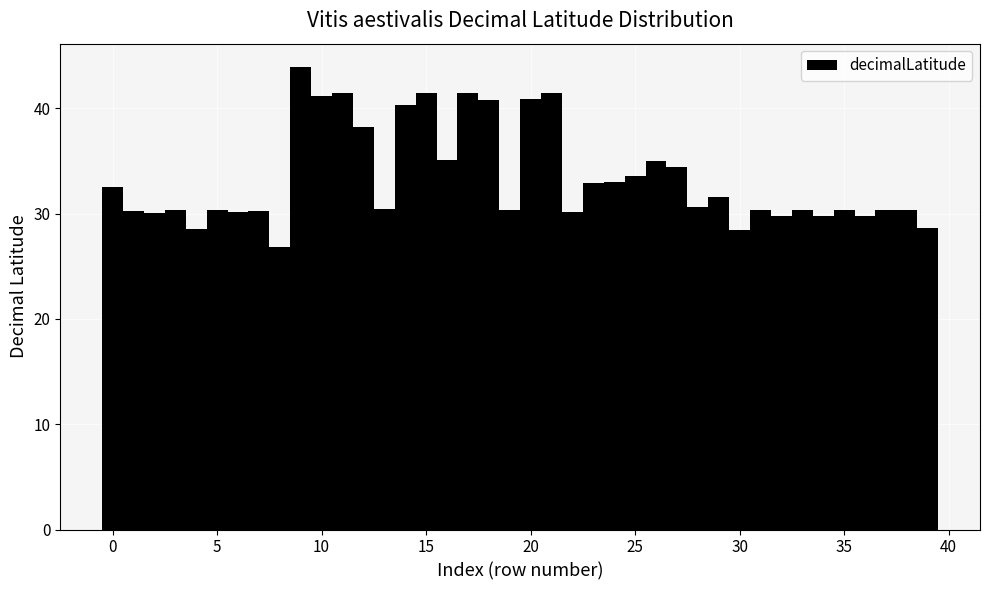

Around what value on the x-axis is the tallest bar? Give the approximate position of its centre, as read against the axis.

9.0